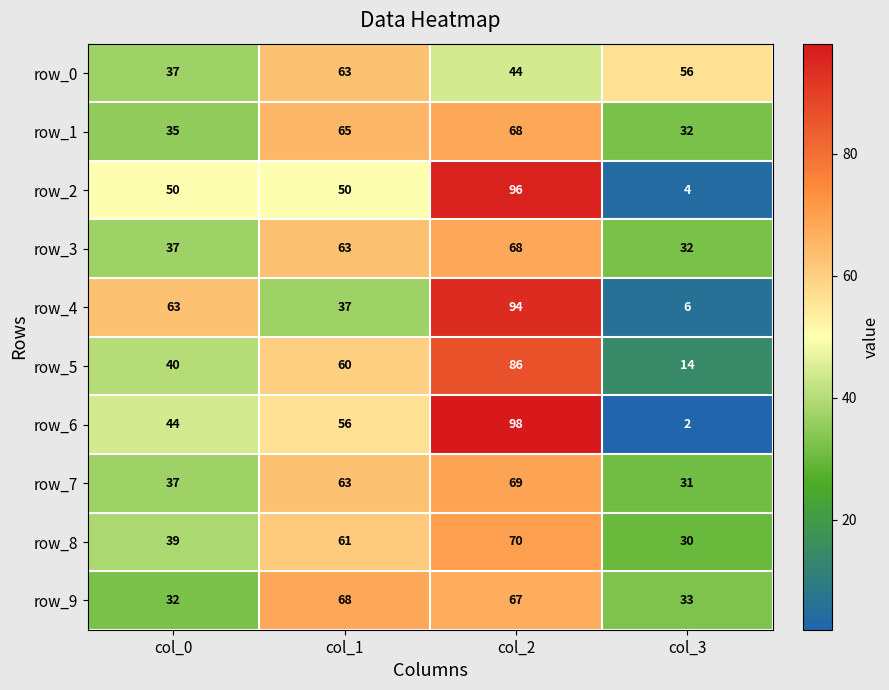

Rank the categories by row_8 value from lowest to highest.

col_3, col_0, col_1, col_2